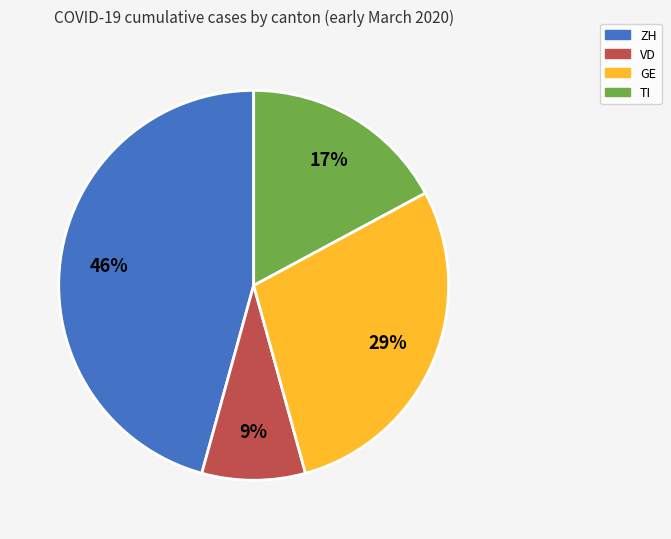

Is the sum of VD and GE greater than half?

No